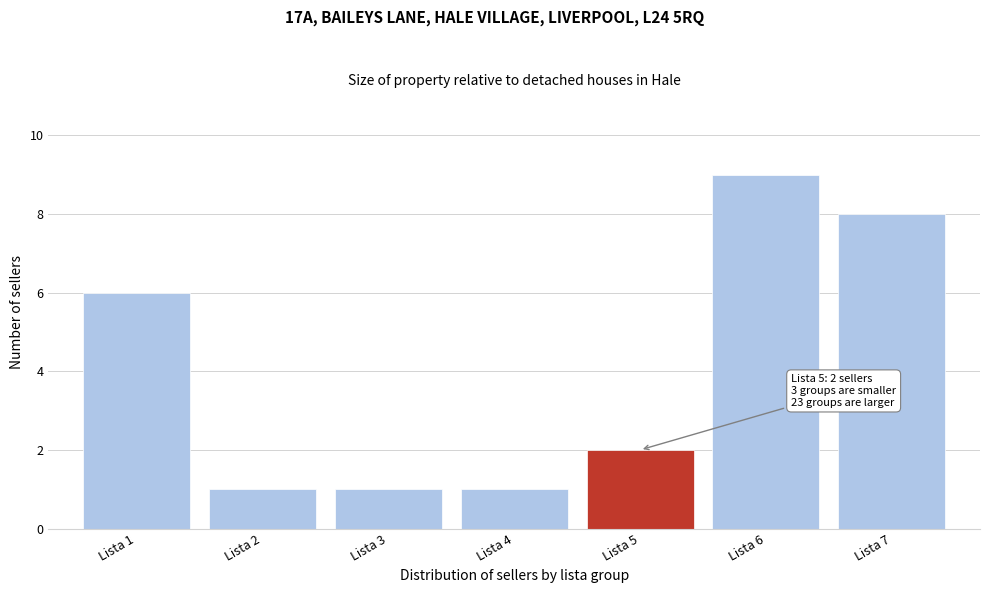

Reading left to right, transcribe all the data shown in this chart.

Lista 1=6	Lista 2=1	Lista 3=1	Lista 4=1	Lista 5=2	Lista 6=9	Lista 7=8